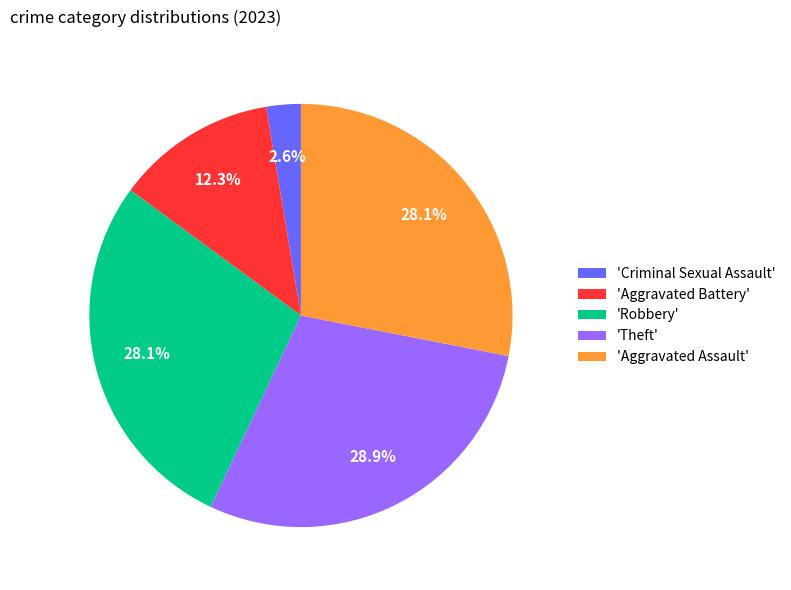

What percentage is NOT represented by 'Criminal Sexual Assault'?

97.4%